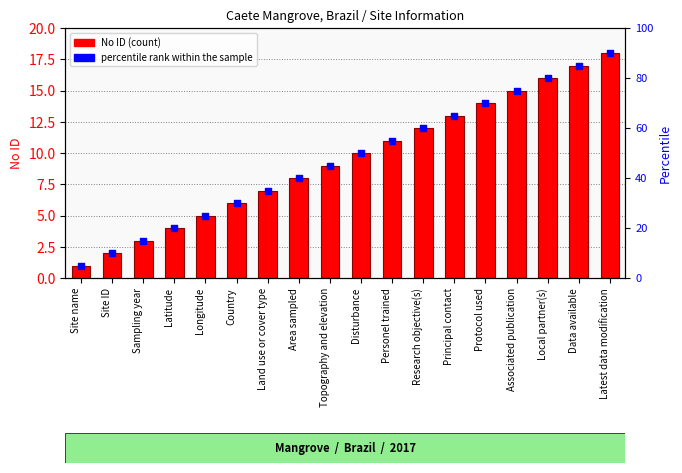

Which series has the largest Y range (max minus min)?

No ID